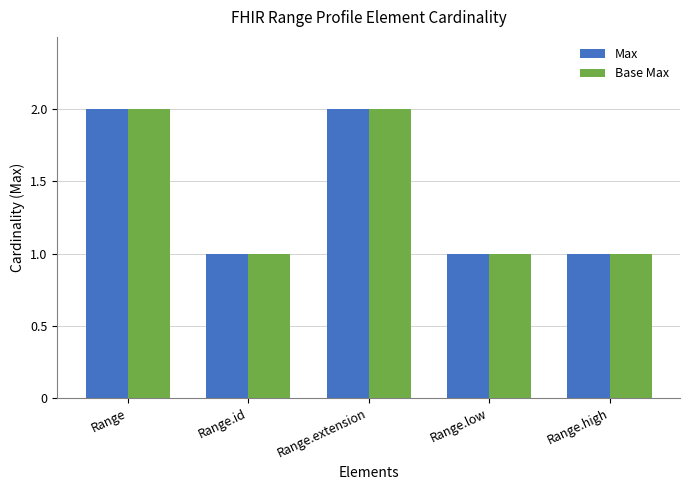

Count the number of categories in the chart.

5